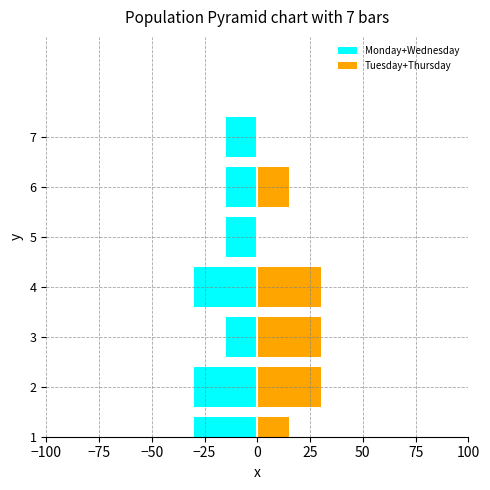

What is the sum of the Tuesday+Thursday values at 1 and 5?

15